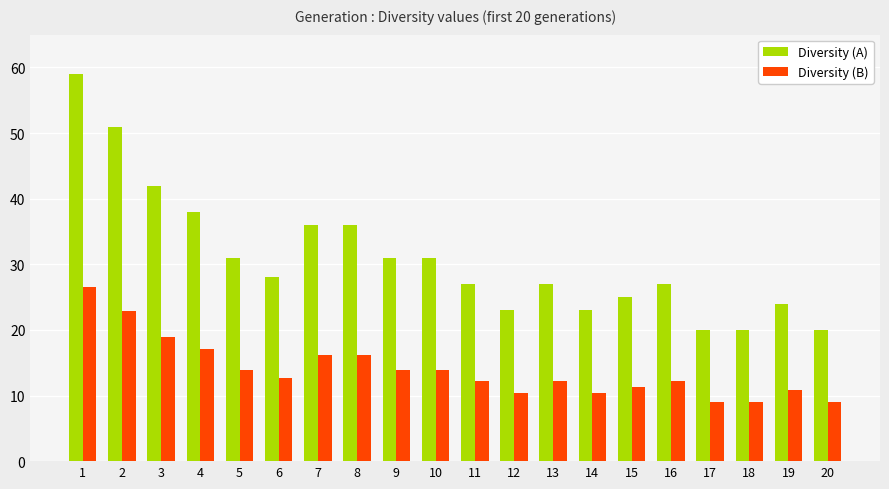

What is the spread (max minus min) of values at 20?

11.0